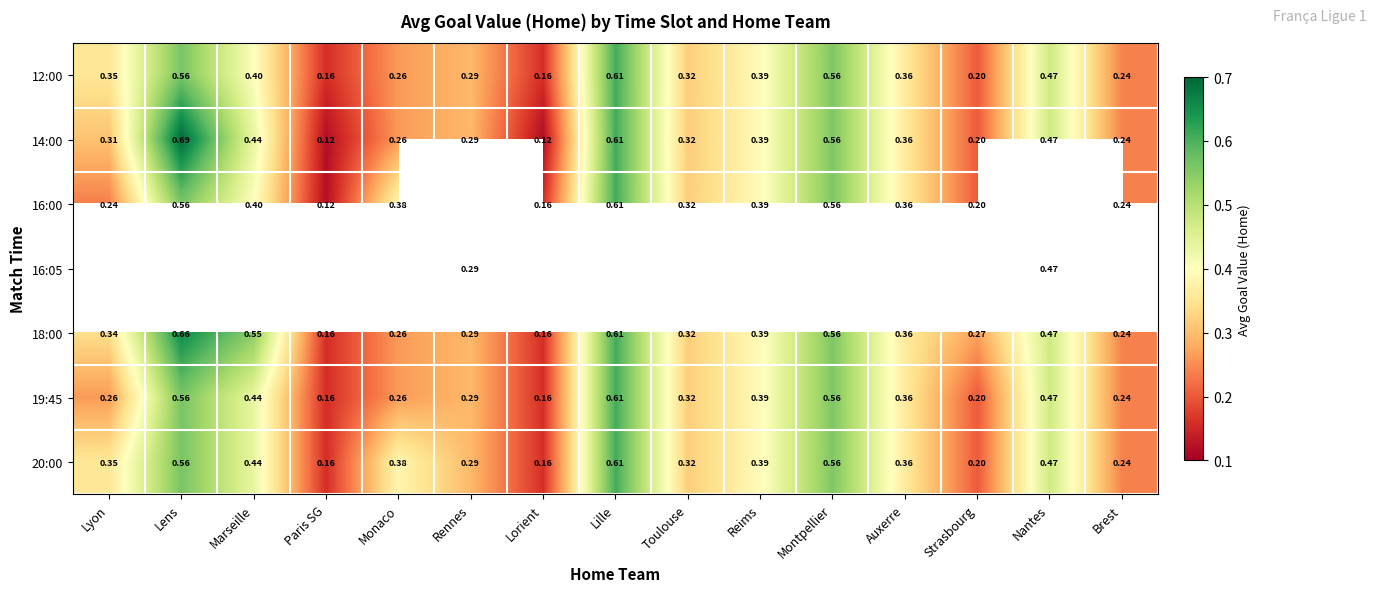

Which category has the lowest value across all series?

Lorient